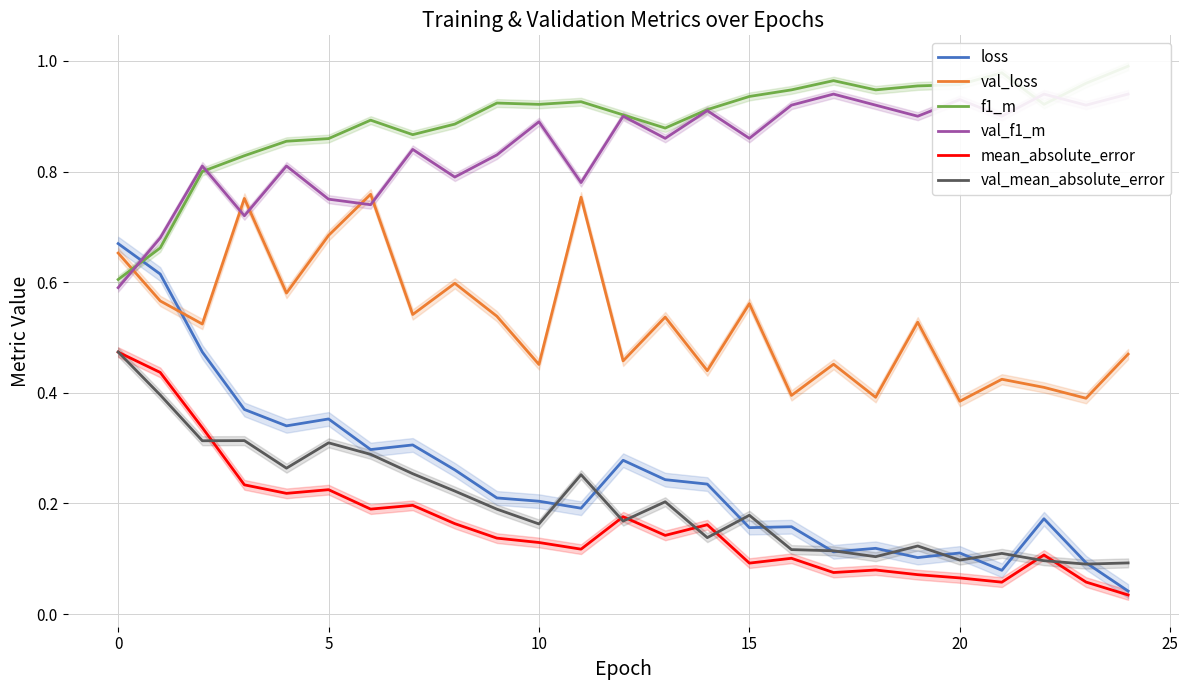

What is the value of the loss point at the 22nd from the left?

0.1